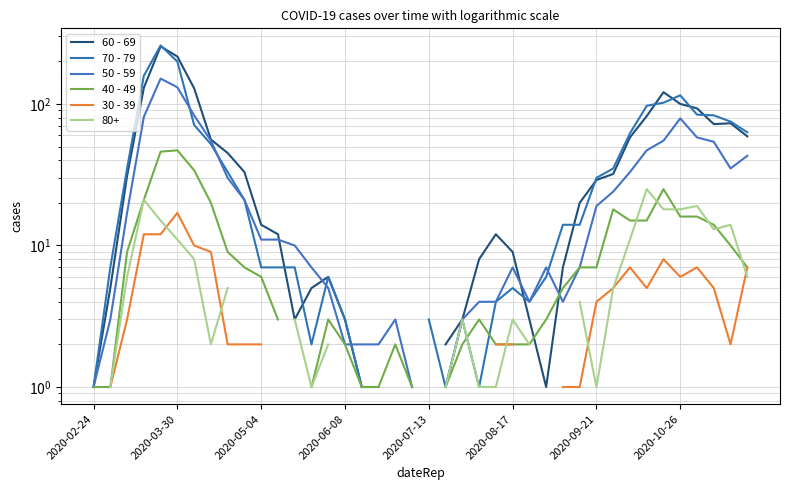

True or false: 70 - 79 has a value of 1.9 at 22.

False